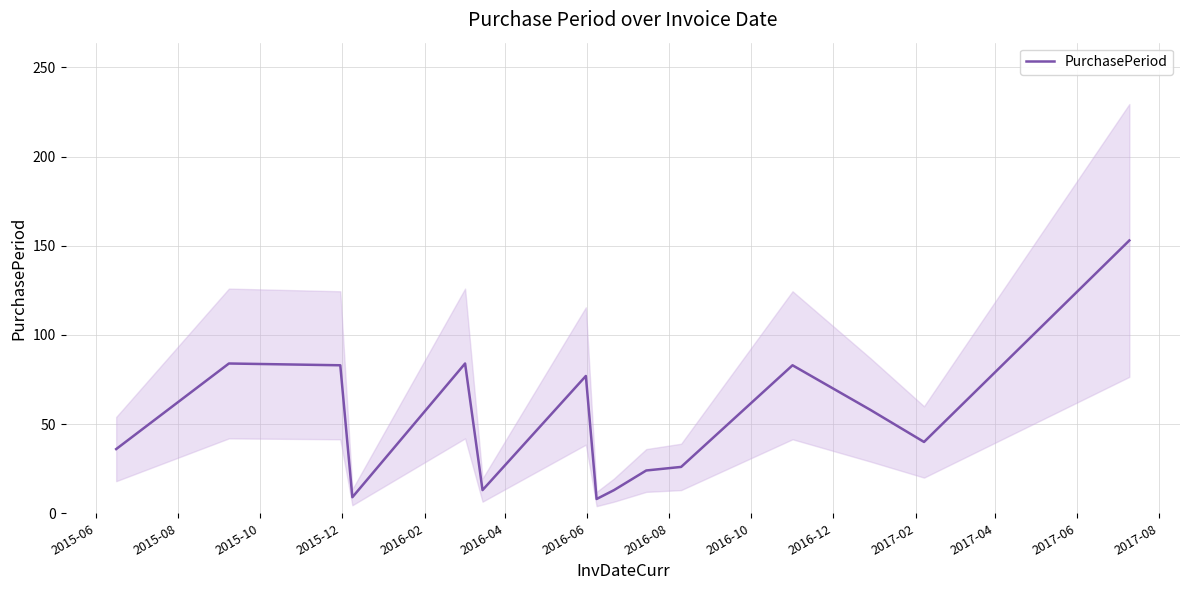

How many points are lower than both their immediate neighbors (excluding endpoints)?

4